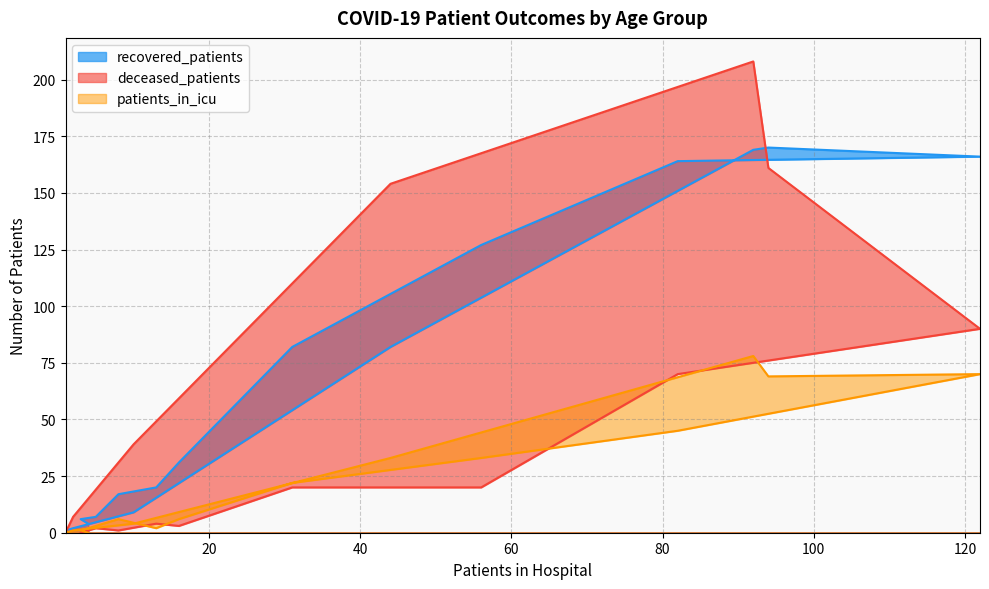

Reading right to left, list all the values displayed in this chart.

recovered_patients: 1	2	9	82	169	170	166	164	127	82	31	20	17	7	6	4
deceased_patients: 0	7	39	154	208	161	90	70	20	20	3	4	1	2	0	1
patients_in_icu: 0	1	4	33	78	69	70	45	33	22	6	2	6	3	1	0